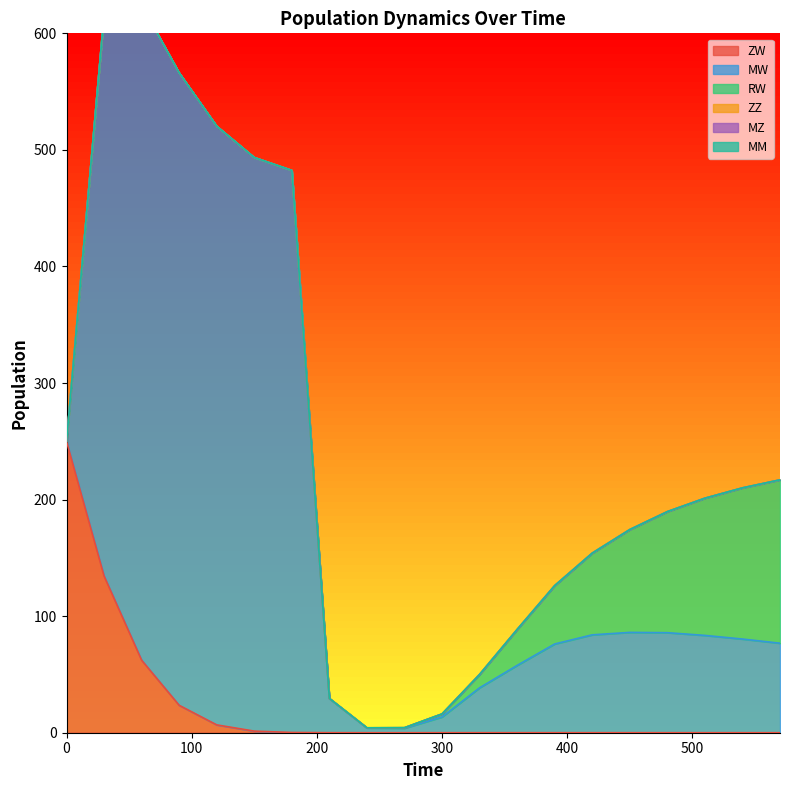

Count the number of categories in the chart.

20